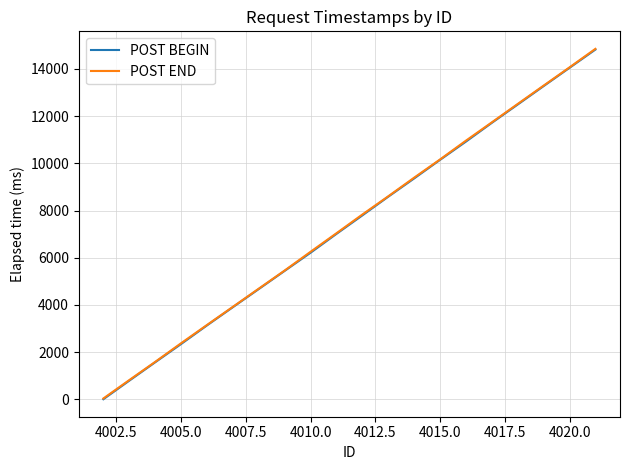

What are all the series names shown in the legend?

POST BEGIN, POST END